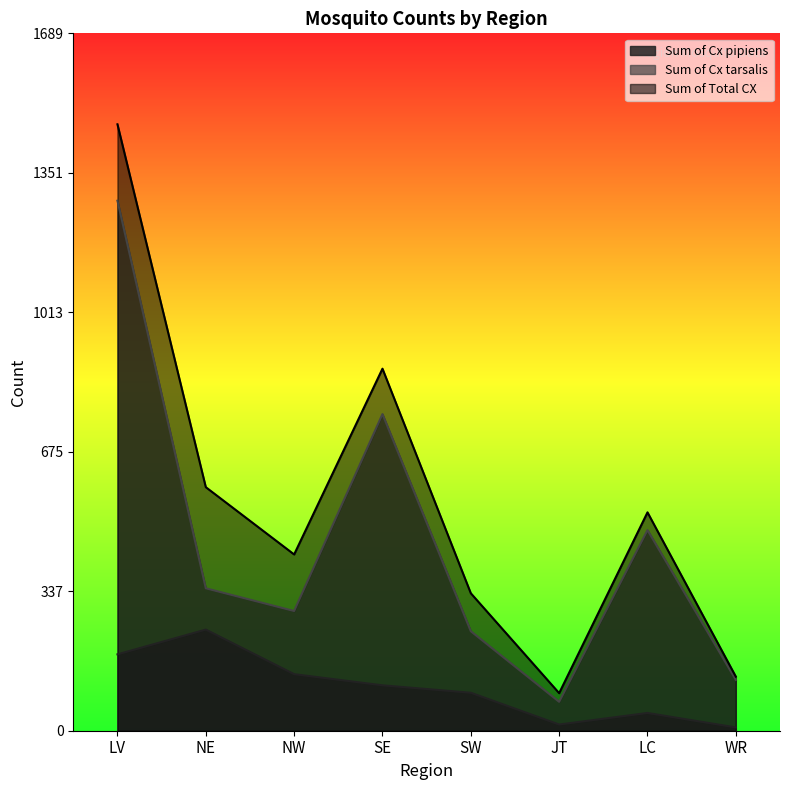

Is the value of Sum of Total CX at WR greater than the value of Sum of Cx pipiens at LV?

No